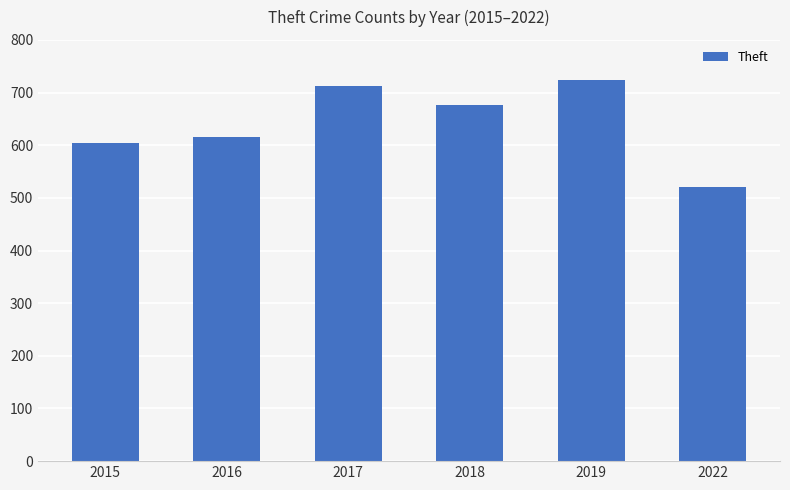

The value at 2015 is 604. True or false?

True